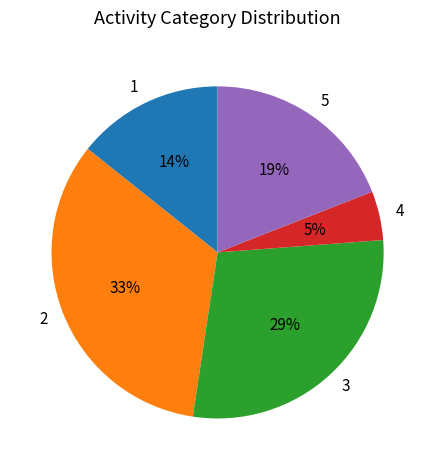

Is it true that 2 is 33% of the pie?

True